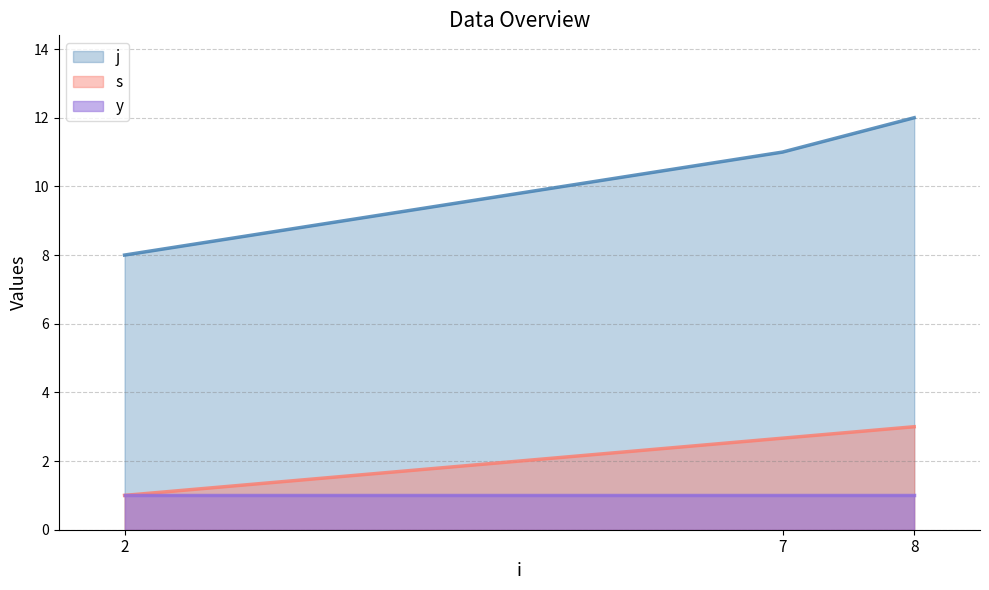

What is the lowest value of the s series?

1.0